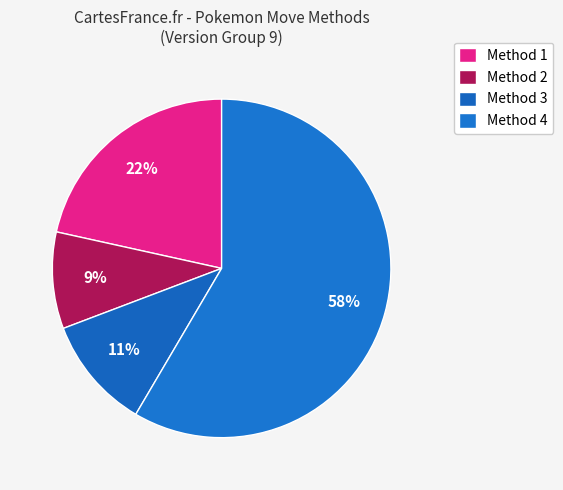

What is the largest slice in the pie chart?

Method 4